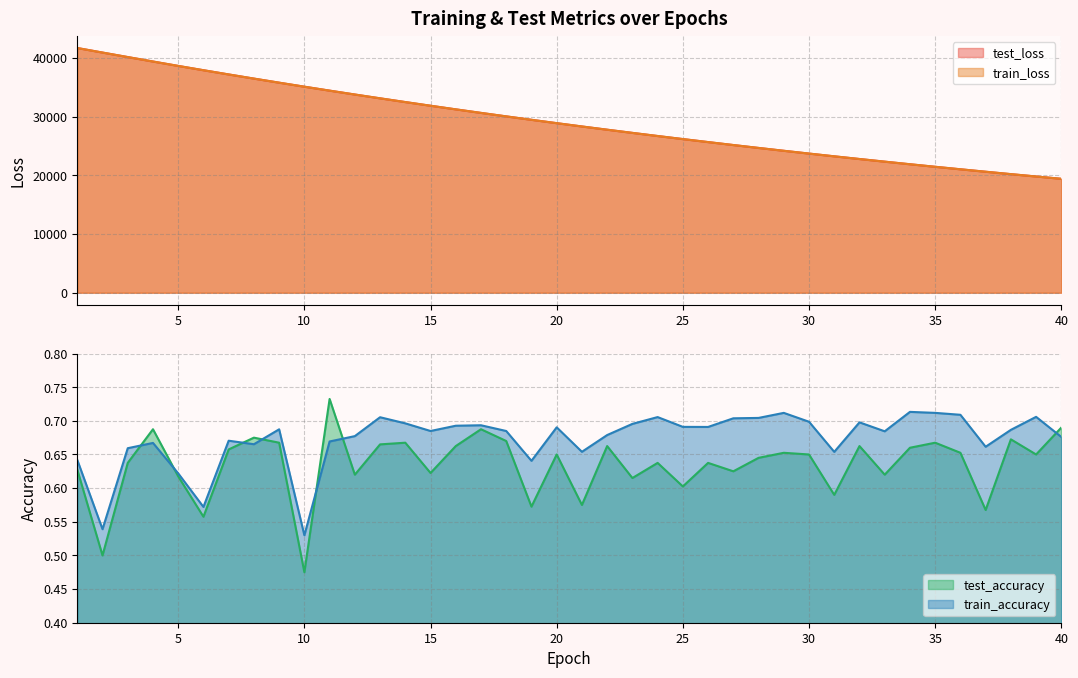

Which series has the widest spread of values?

train_loss